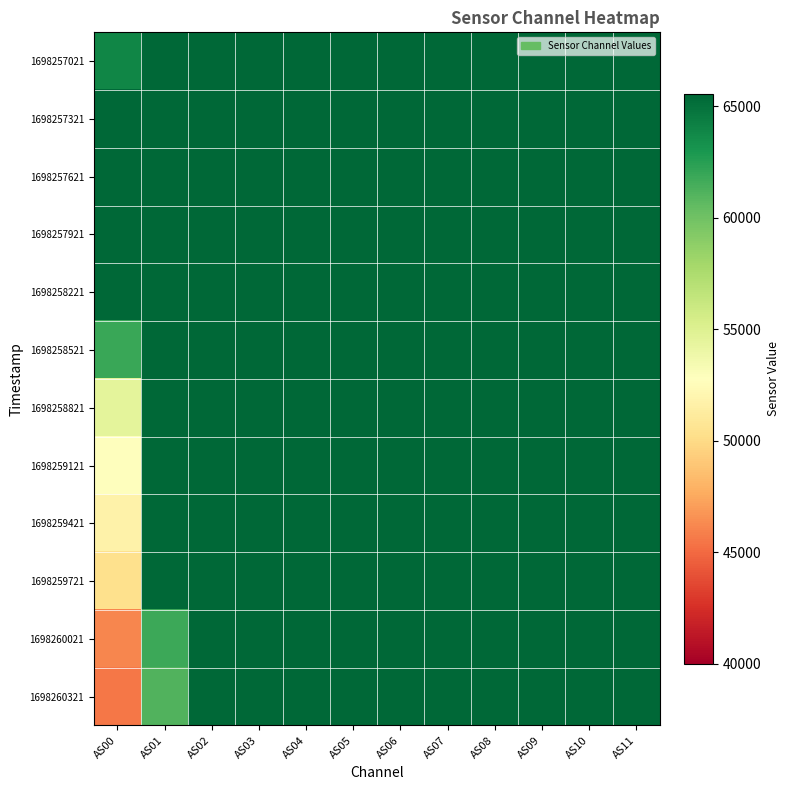

At how many categories does at least one series exceed 48760?

12